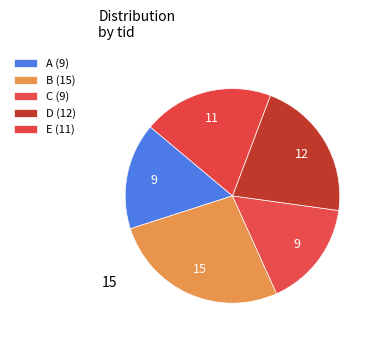

Does B account for over 50% of the chart?

No